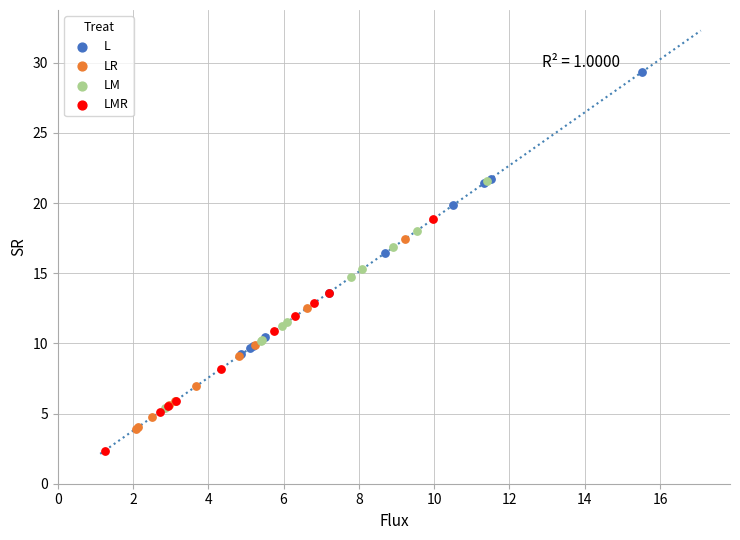

Which series contains the highest Y value?

L